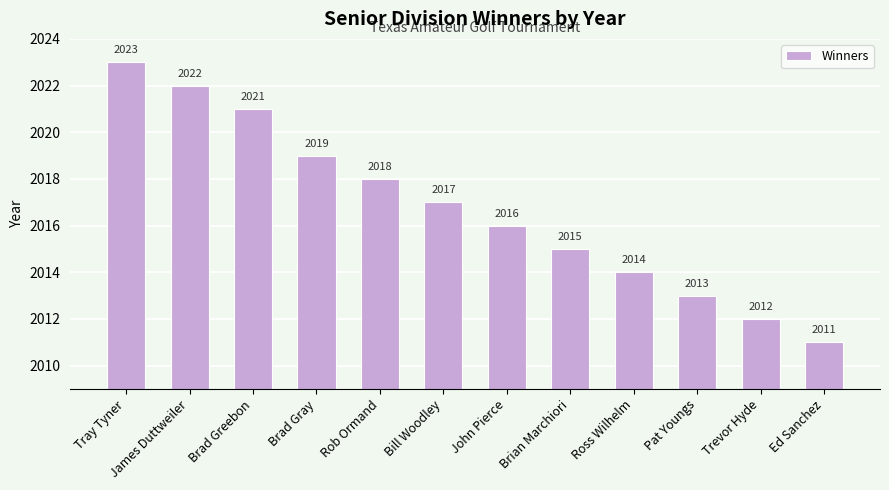

What position from the right is John Pierce?

6